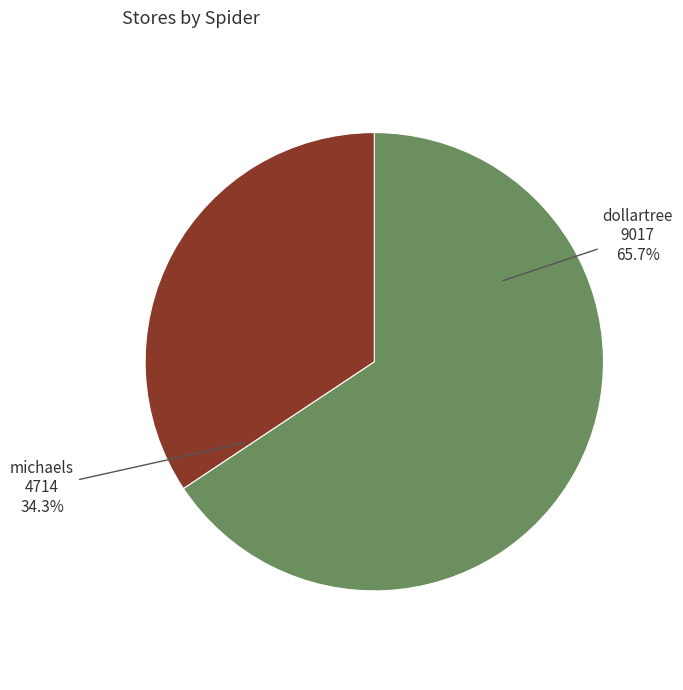

What percentage do dollartree and michaels together represent?

100.0%